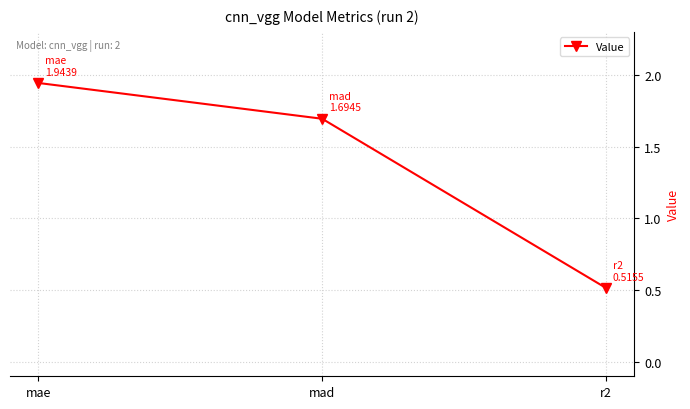

How many distinct data groups are displayed?

1